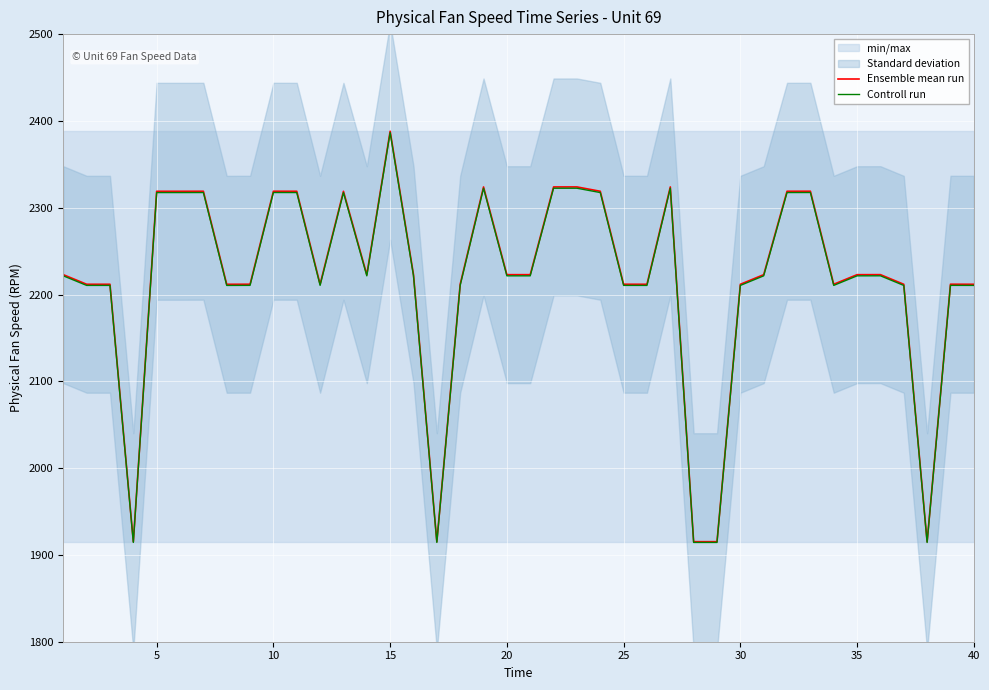

What is the value of the Controll run point at the 27th from the left?

2322.5